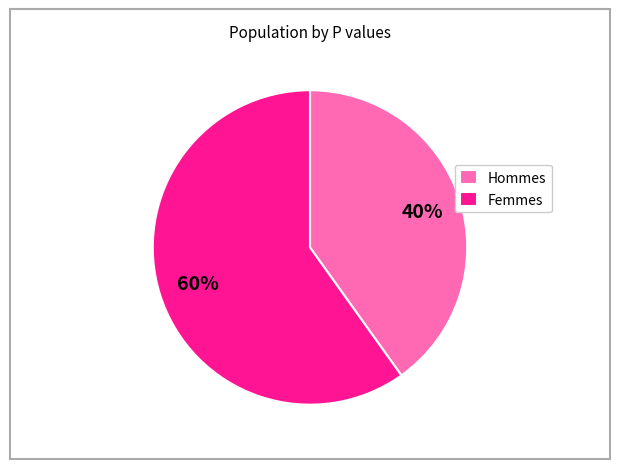

Does any single category account for the majority?

Yes